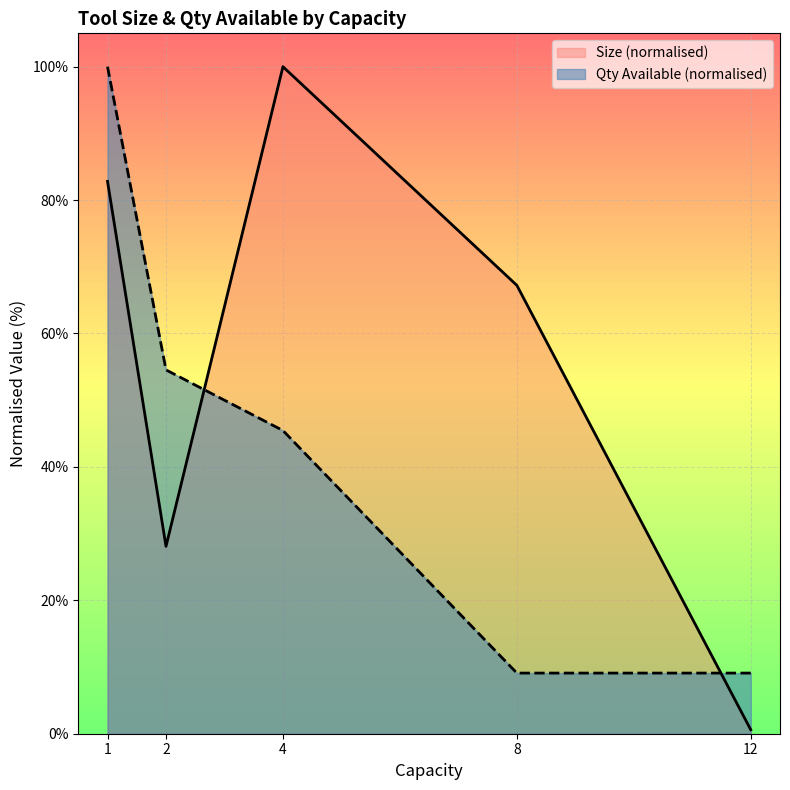

At which category does Size (normalised) reach its first local peak?

4